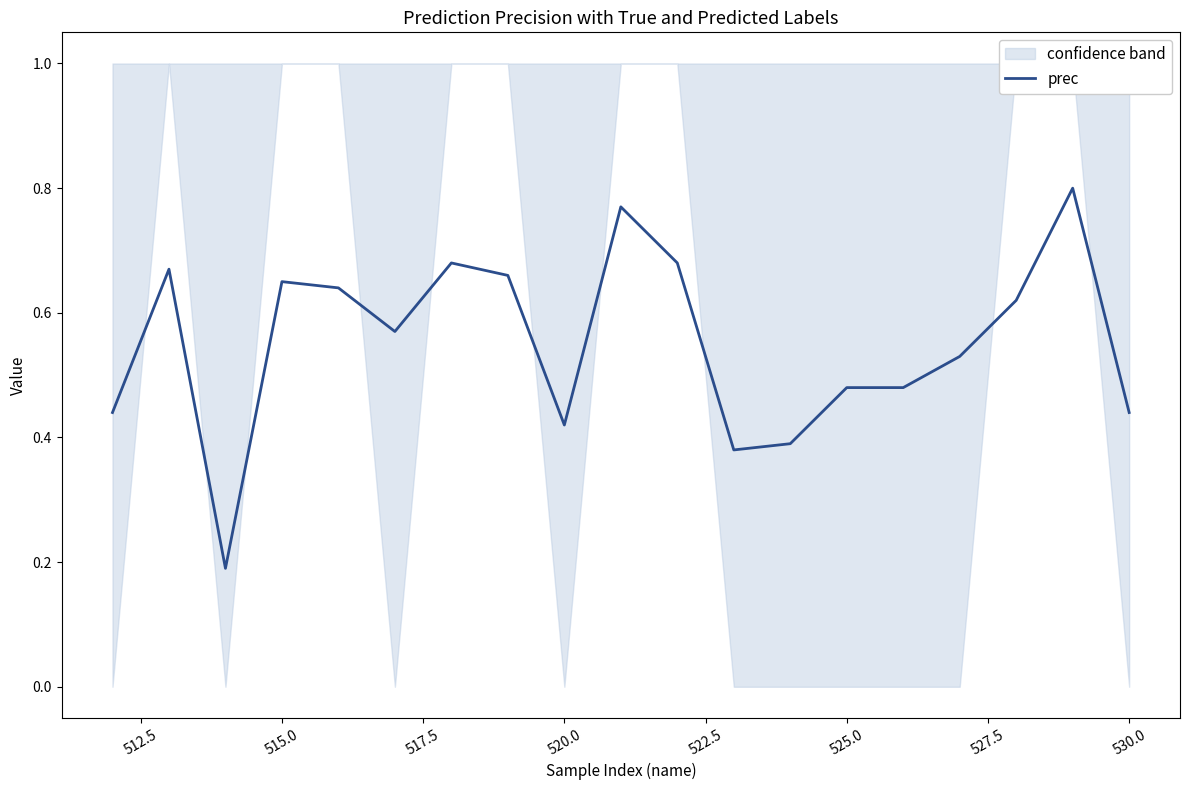

Reading left to right, transcribe all the data shown in this chart.

0.4	0.7	0.2	0.7	0.6	0.6	0.7	0.7	0.4	0.8	0.7	0.4	0.4	0.5	0.5	0.5	0.6	0.8	0.4